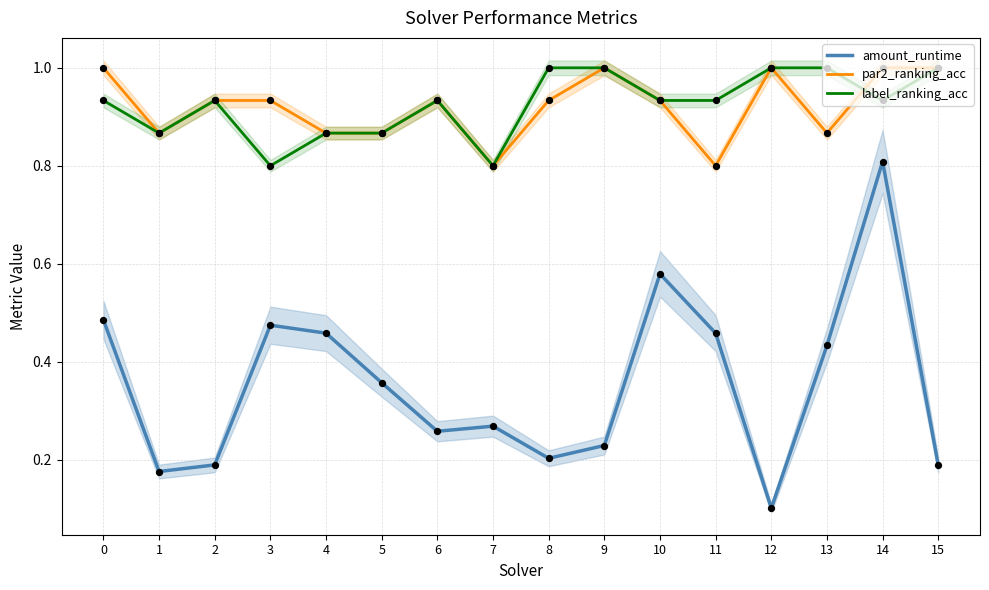

What are all the series names shown in the legend?

amount_runtime, par2_ranking_acc, label_ranking_acc